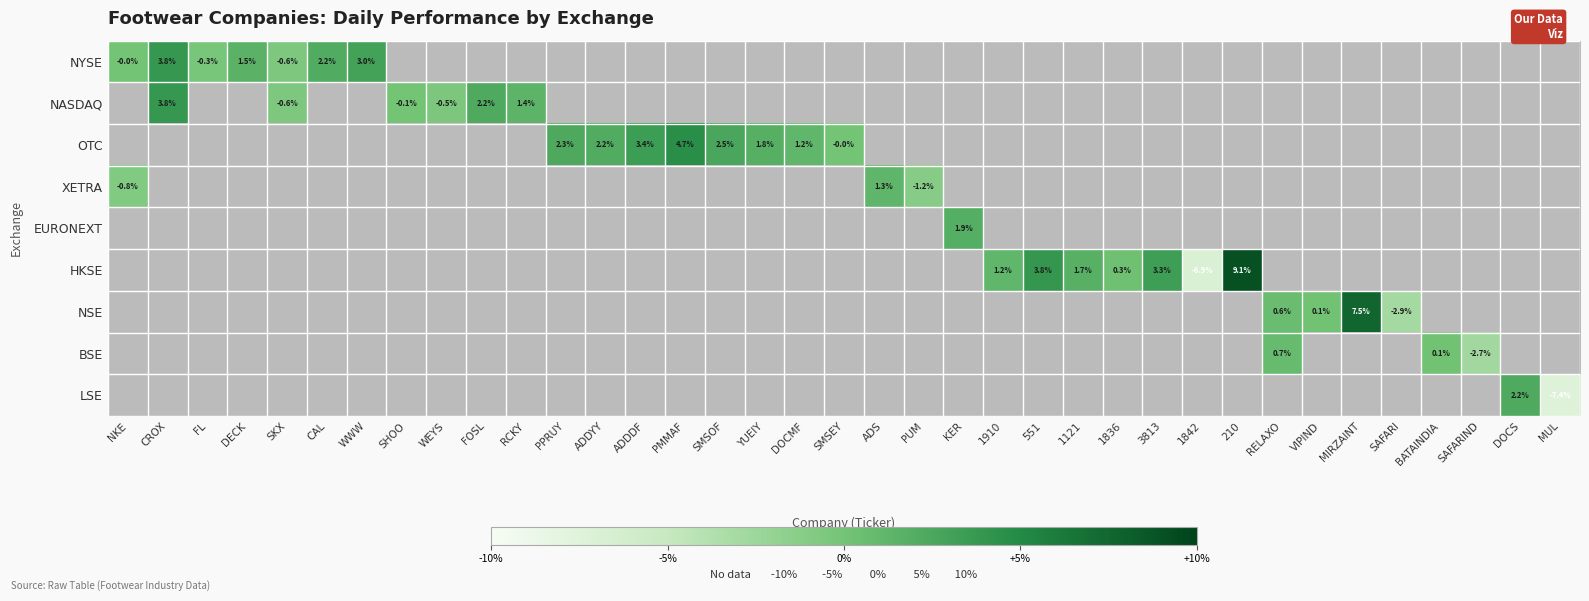

How many categories are shown in the chart?

37